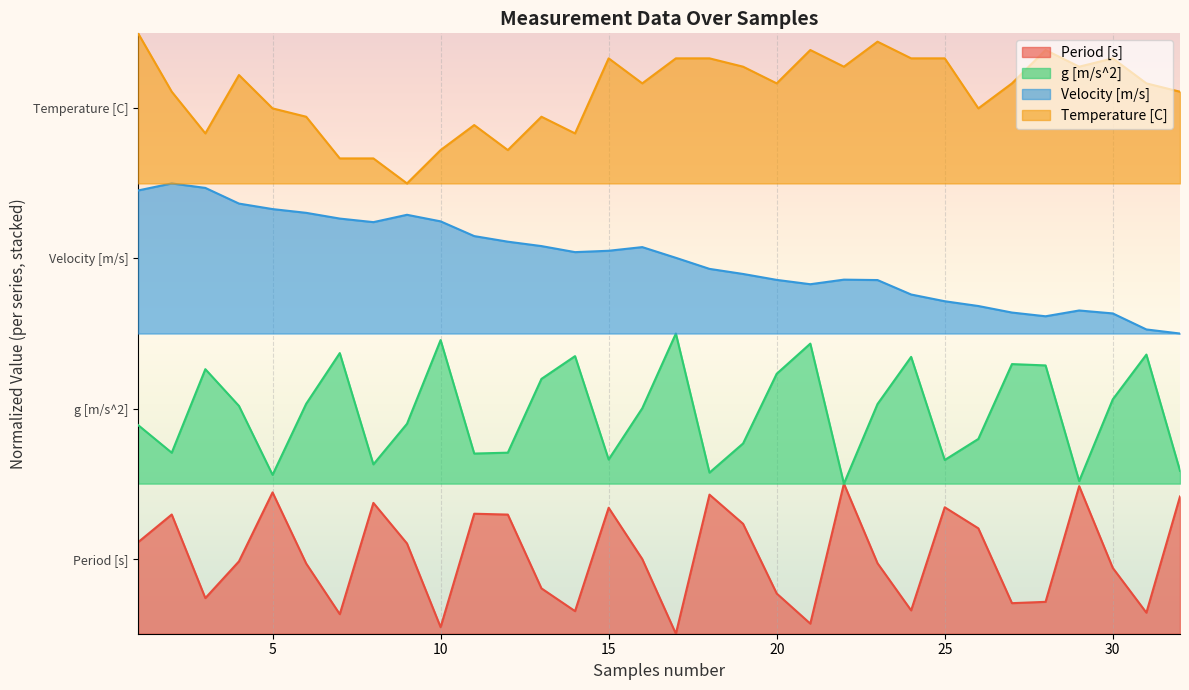

What is the difference between the highest and lowest values at 25?

3.0